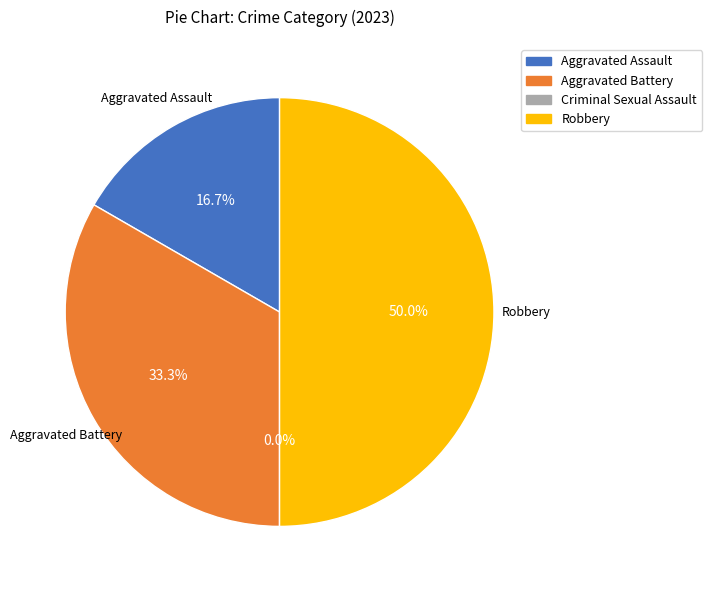

To the nearest percent, what is the difference between the largest and smallest slice percentages?

50%